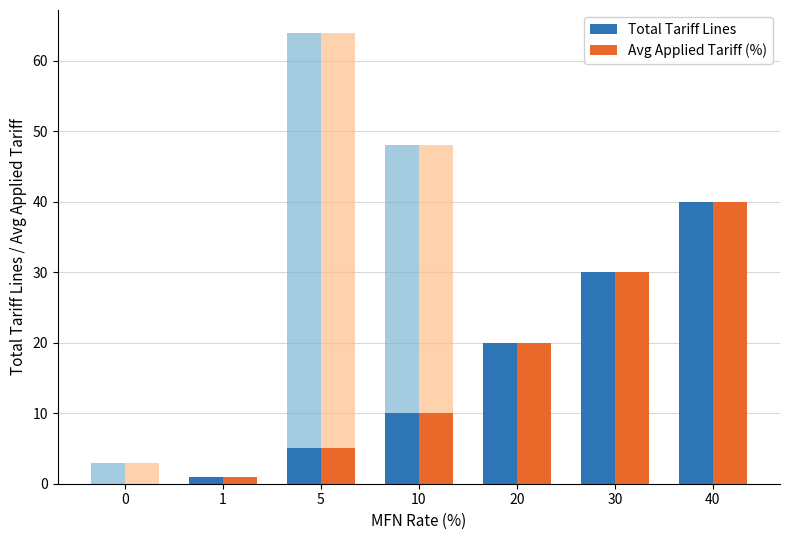

The Total Tariff Lines series shows 30 at 30. True or false?

True